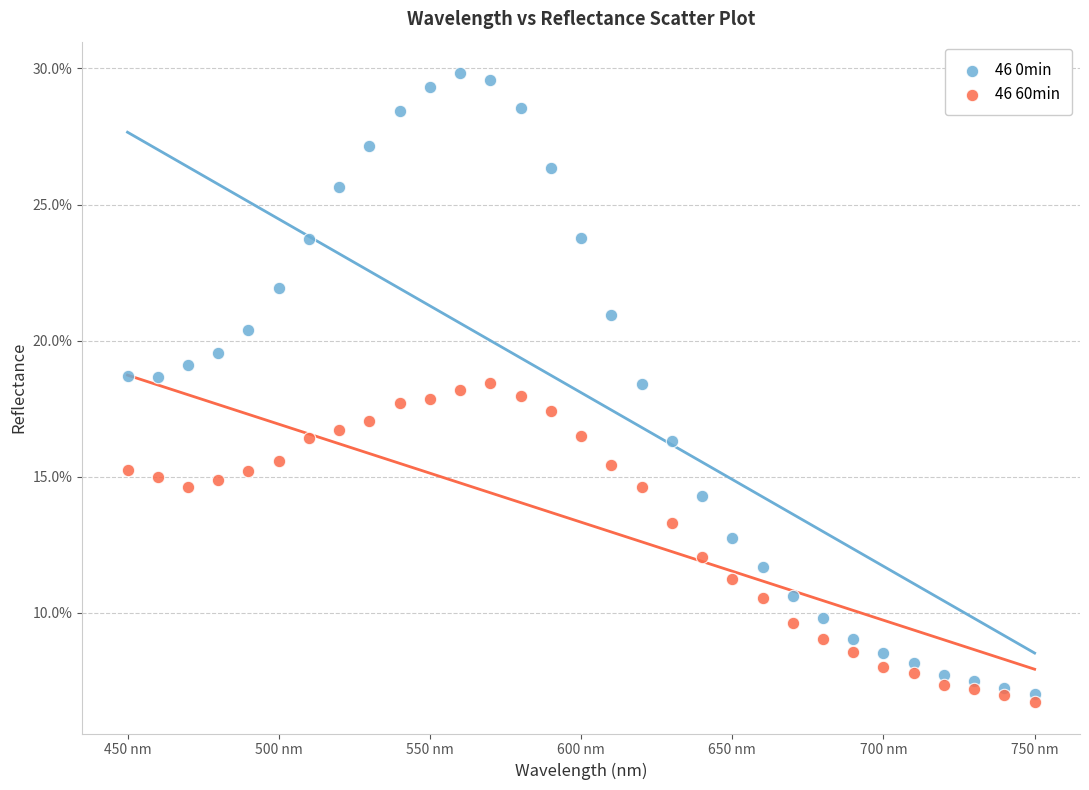

Which series has the largest Y range (max minus min)?

46 0min